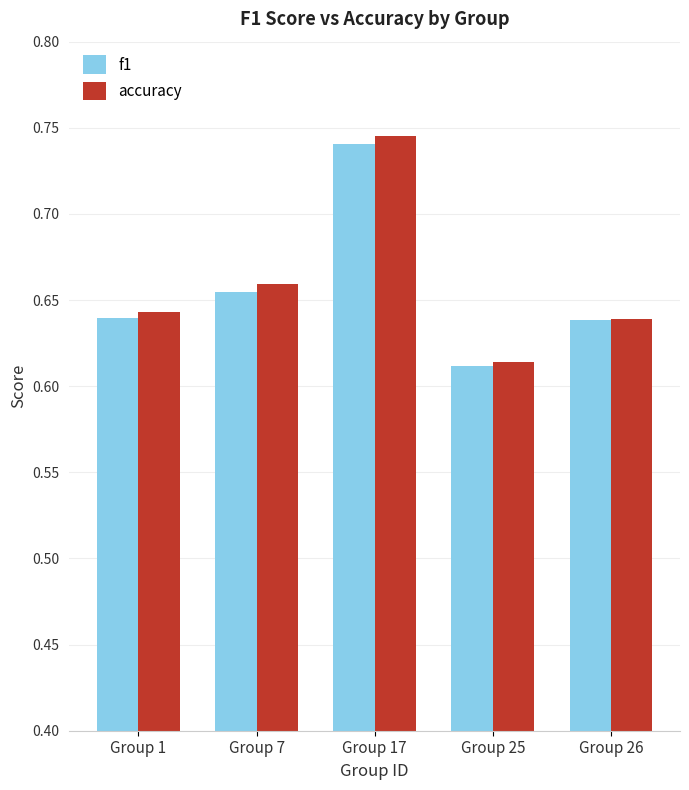

How many groups of bars are there?

5